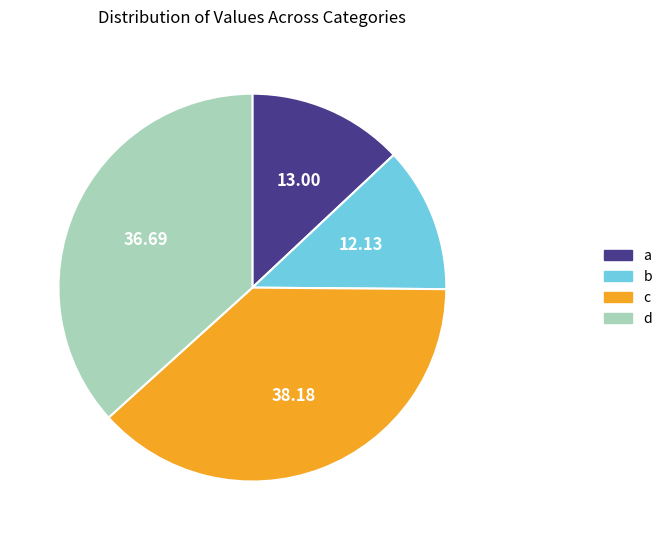

Which category has the smallest portion of the pie?

b